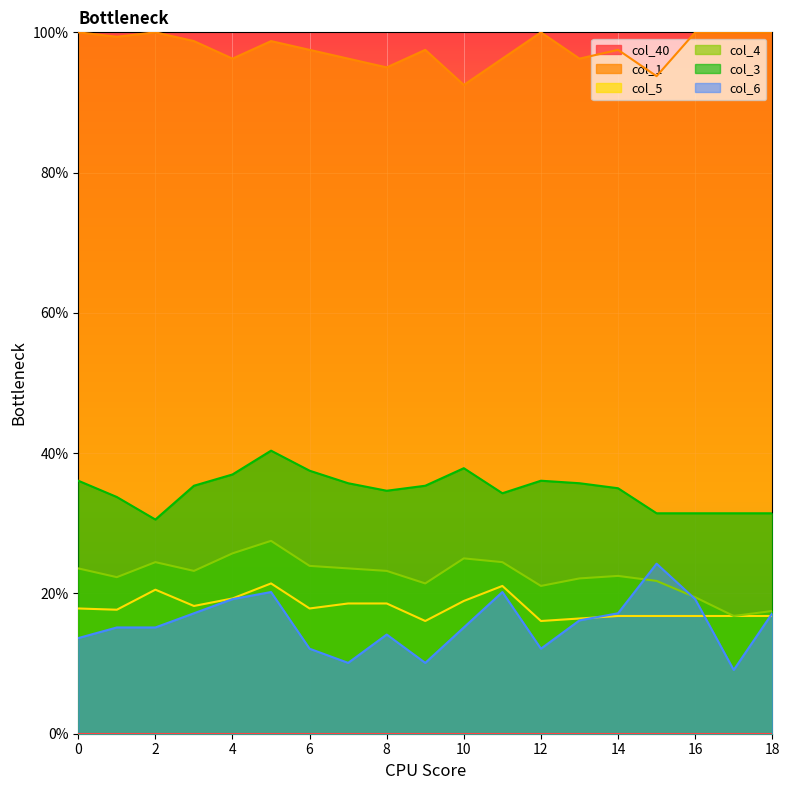

How many categories are shown in the chart?

19